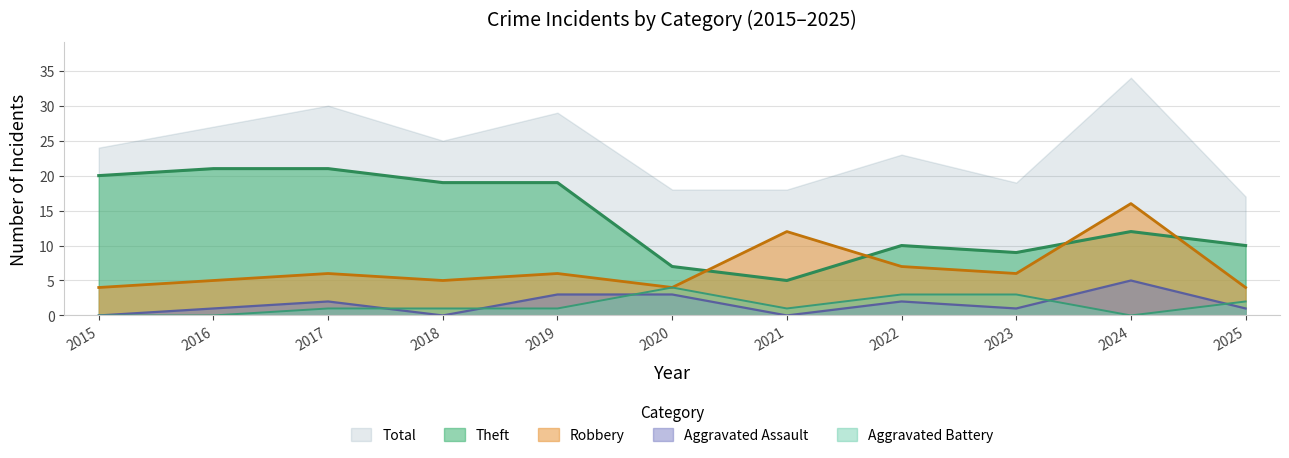

Is the value of Aggravated Battery at 2024 greater than the value of Aggravated Assault at 2015?

No